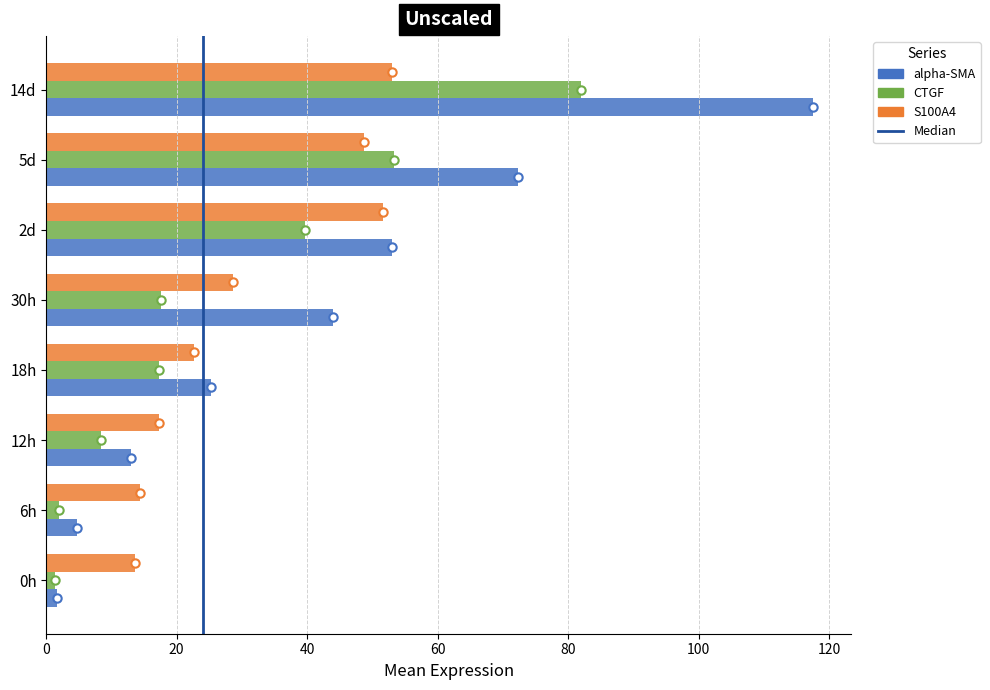

Which category has the highest value in the alpha-SMA series?

14d